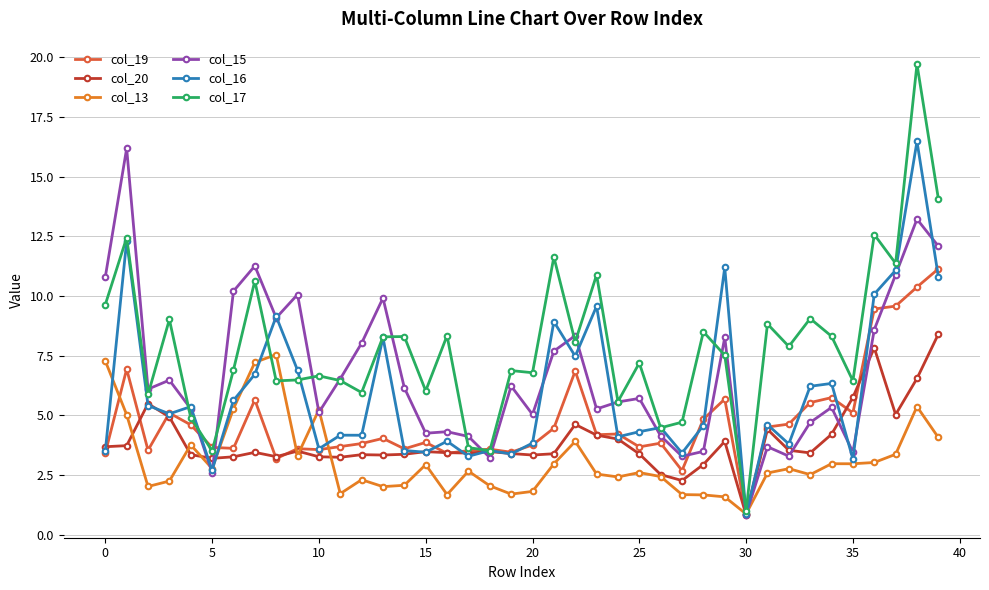

What are all the series names shown in the legend?

col_19, col_20, col_13, col_15, col_16, col_17